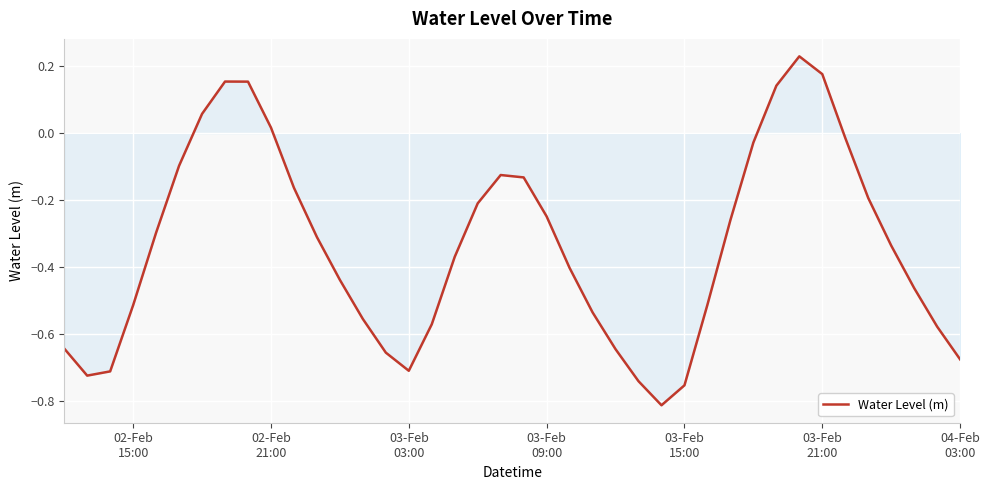

What is the difference between the maximum and minimum values?

1.0